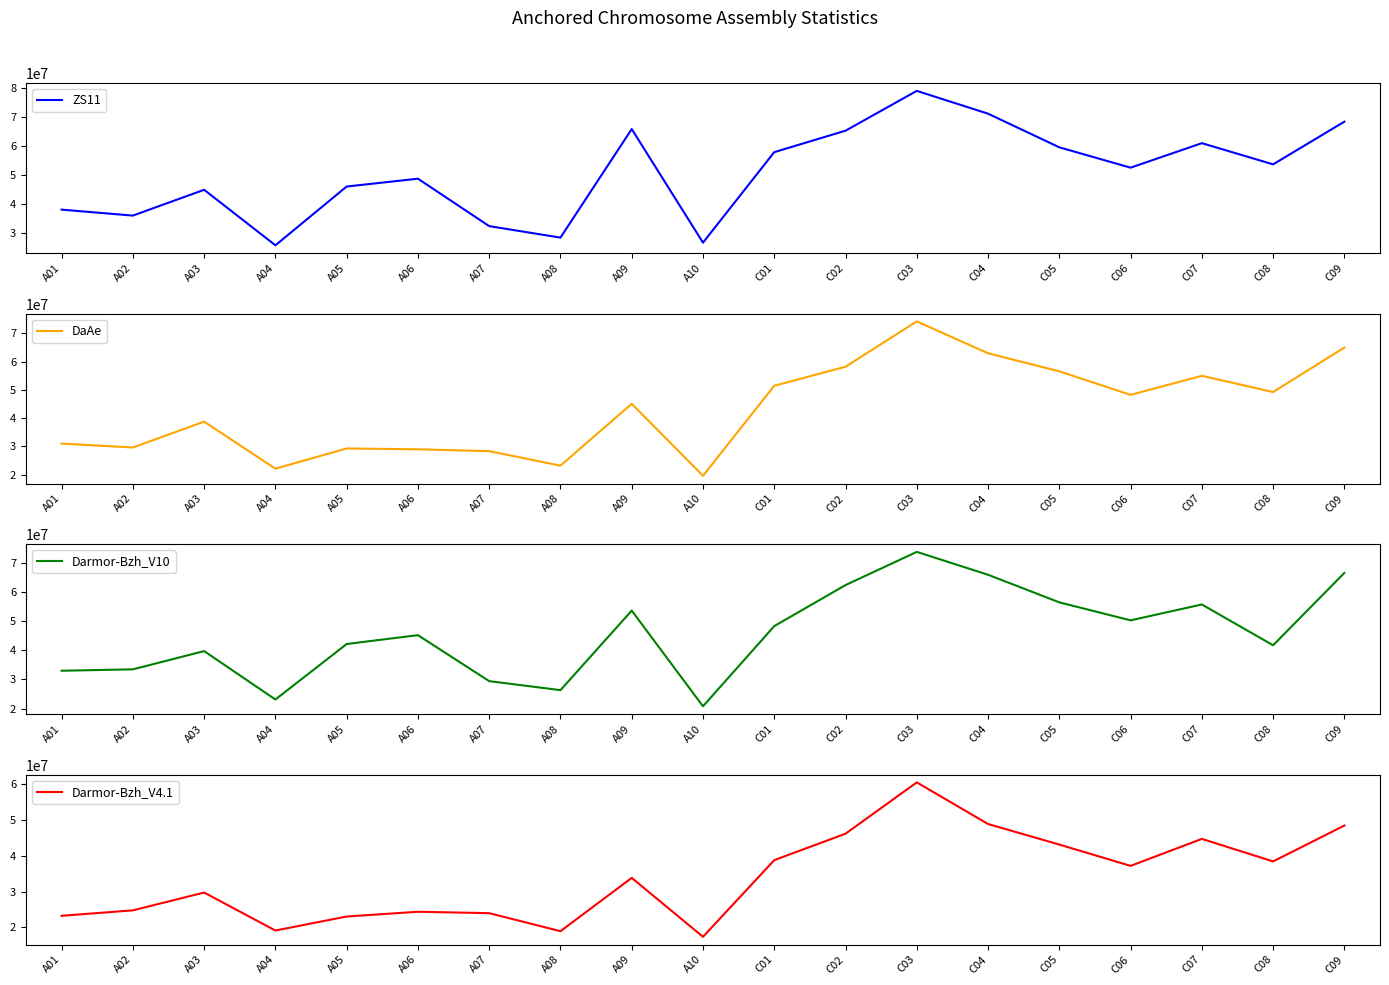

How many lines are shown in the chart?

4